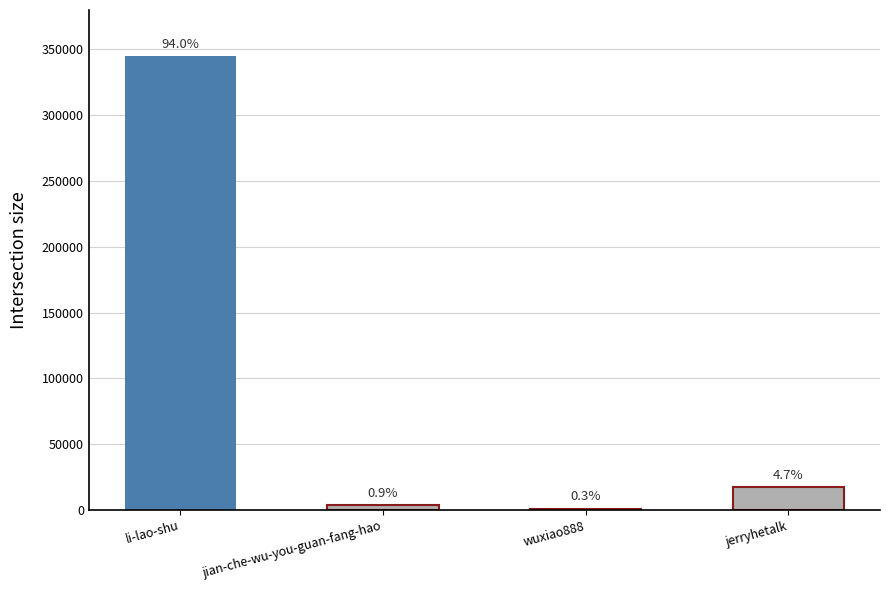

Are the bars horizontal?

No